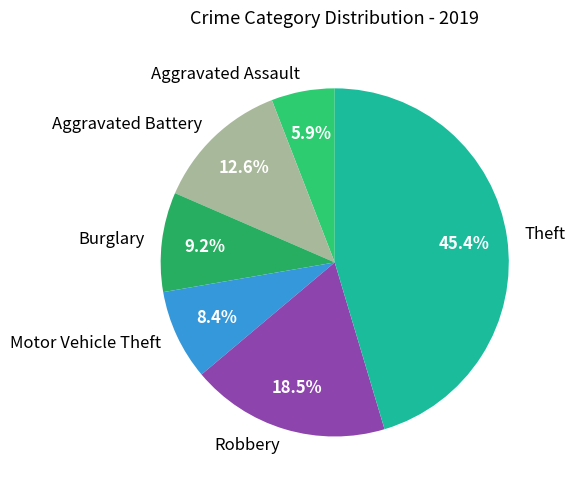

What is the largest slice in the pie chart?

Theft